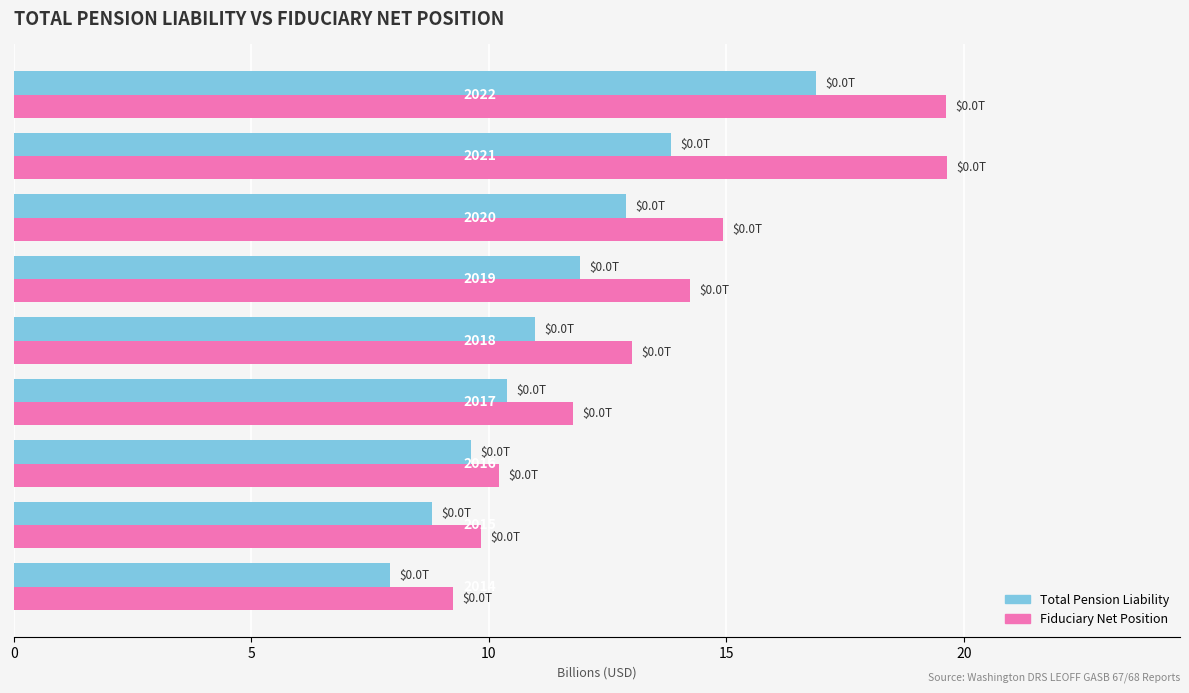

What is the smallest value displayed?

7.9